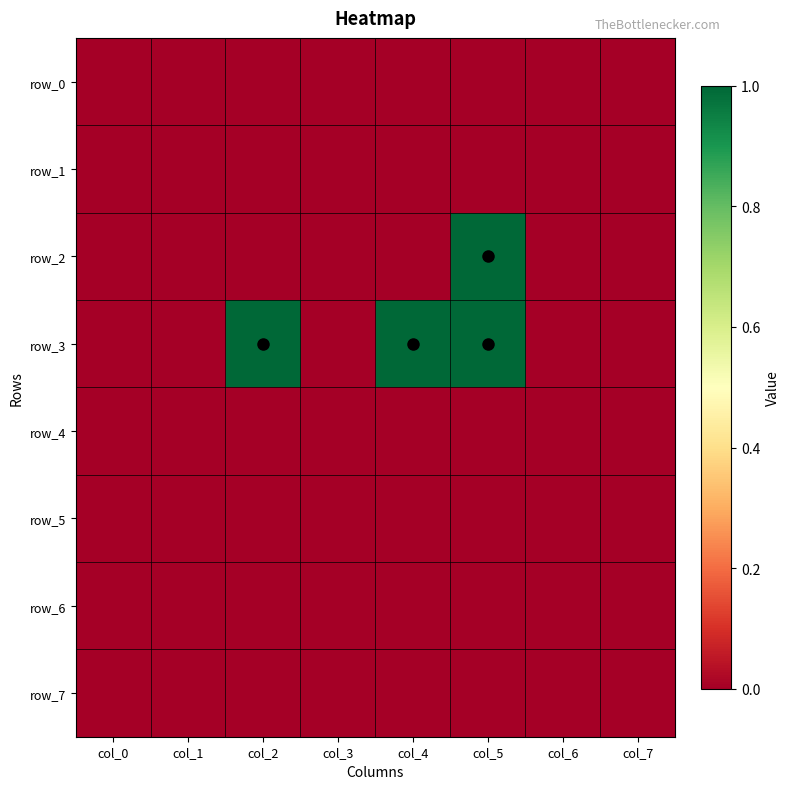

Where is row_2 nearest to the value 0?

col_0